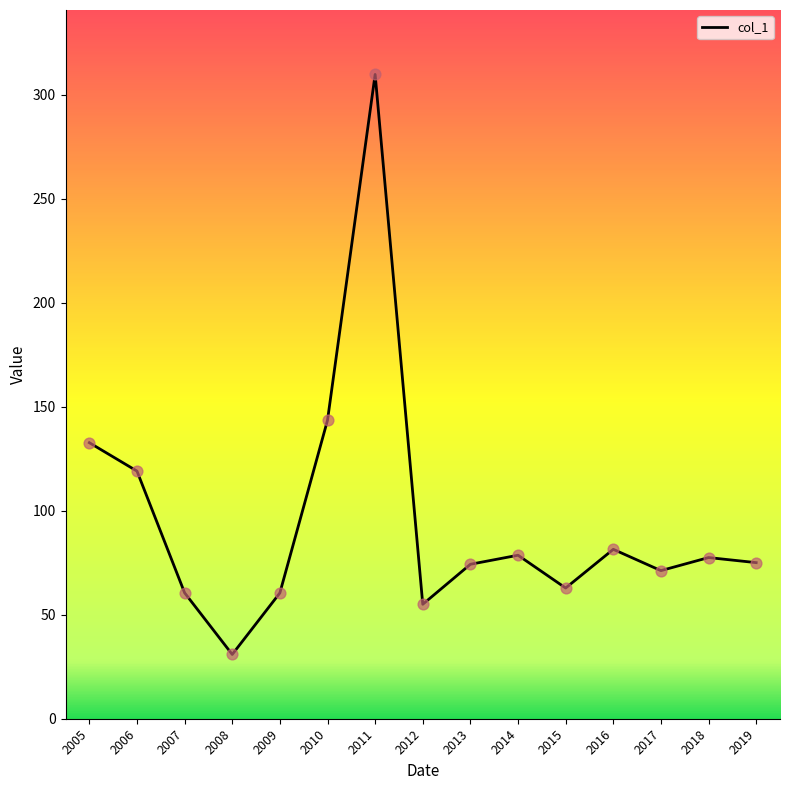

Approximately how many times larger is the value at 2007 compared to 2018?

0.8